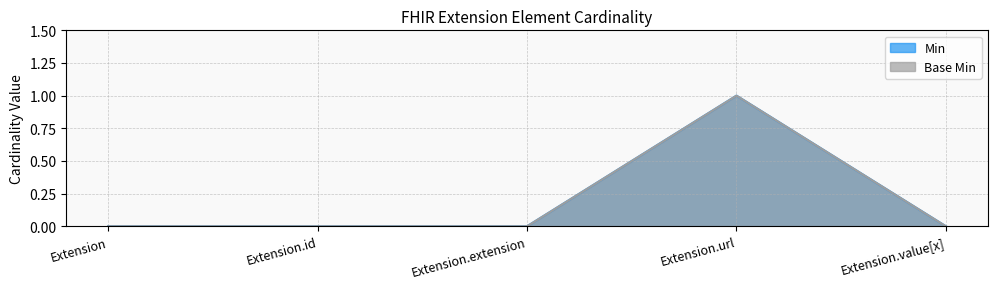

Which series has the largest total across all categories?

Min